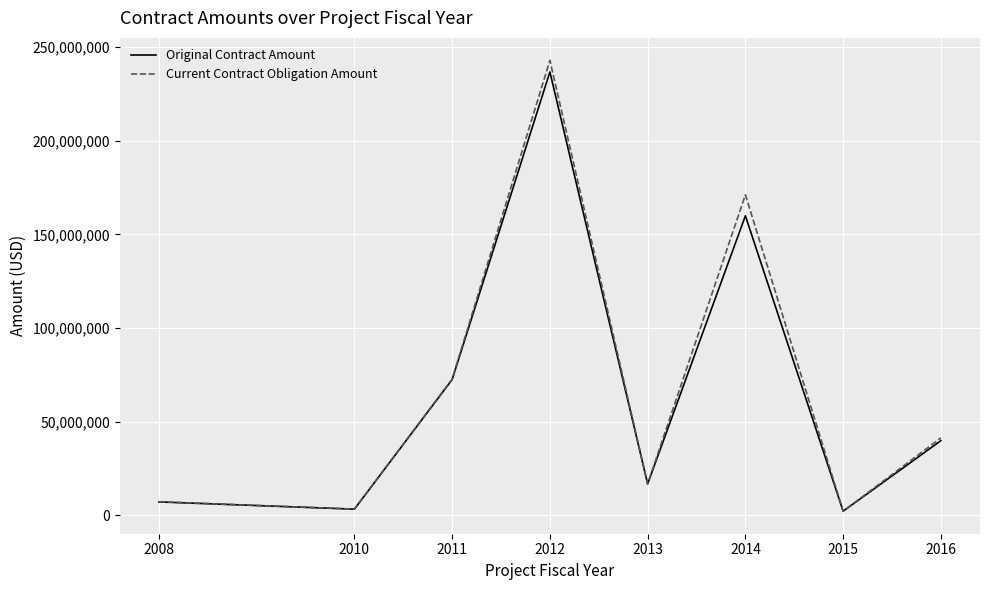

What is the total value across all series at 2011?

145141368